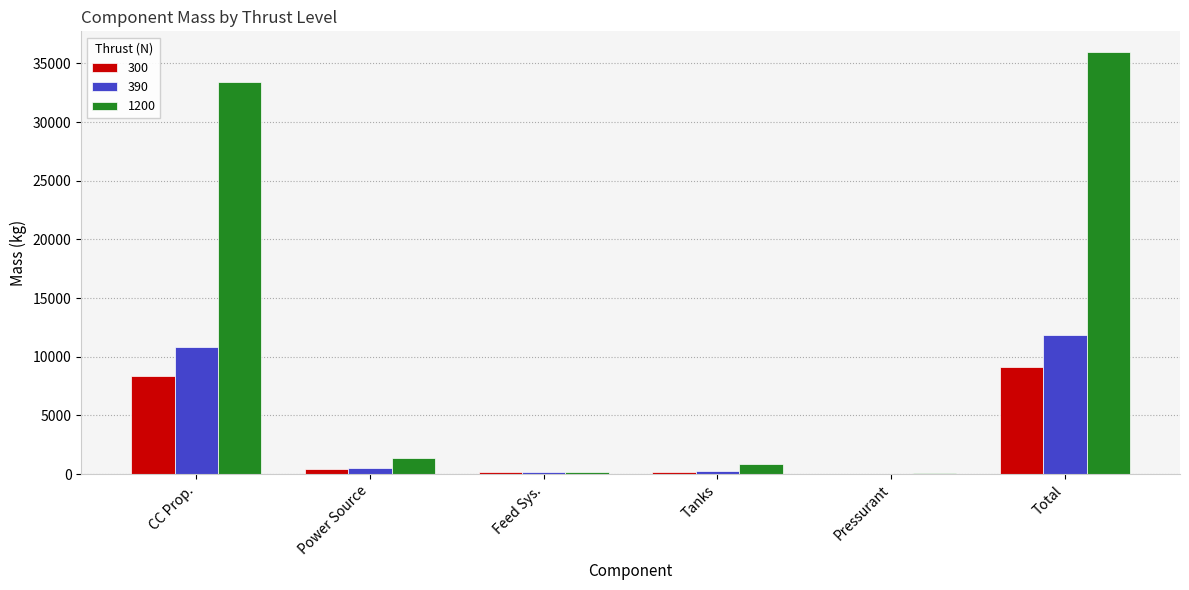

How many groups of bars are there?

6